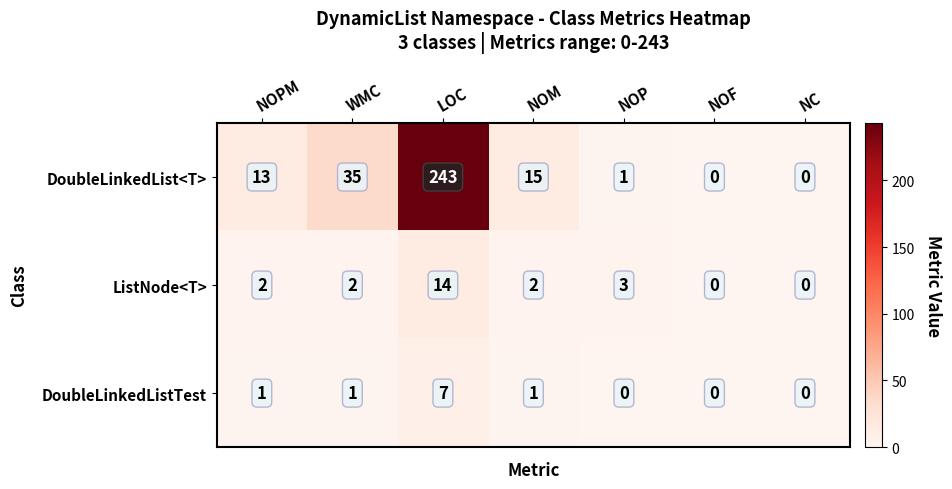

Which series has the largest range (max minus min)?

DoubleLinkedList<T>